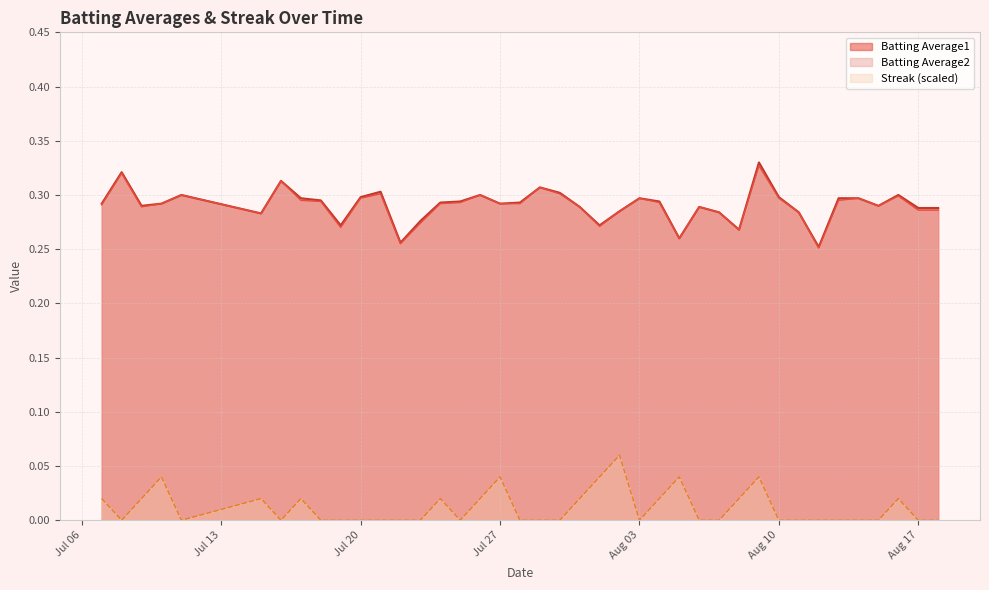

Which series has the widest spread of values?

Batting Average1